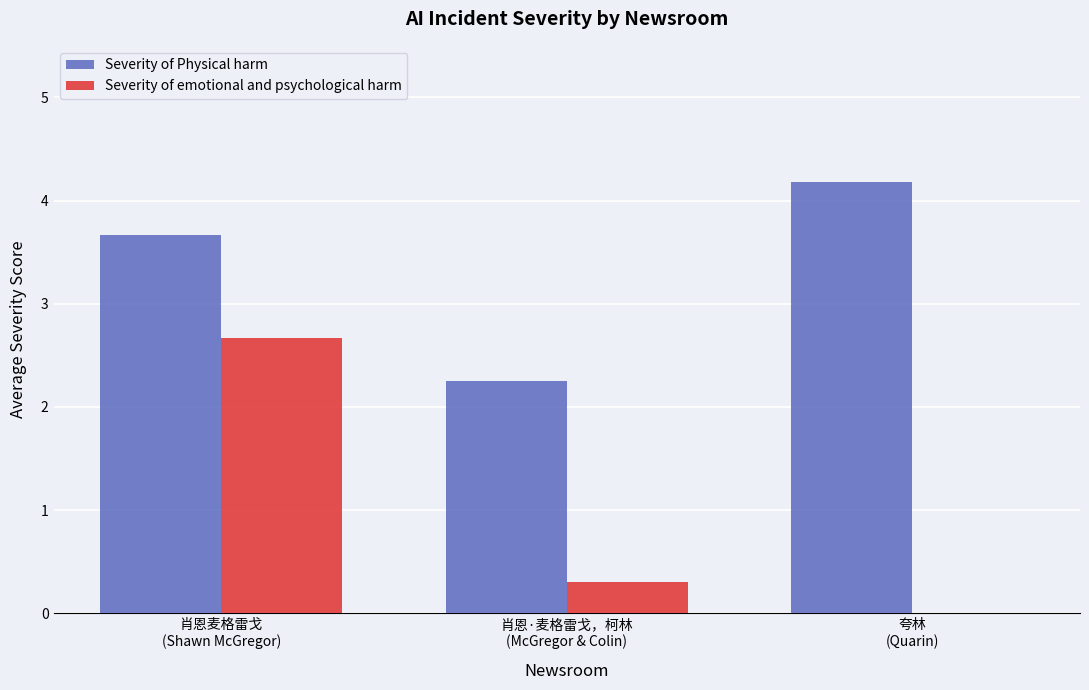

What is the average value of the Severity of Physical harm series?

3.4